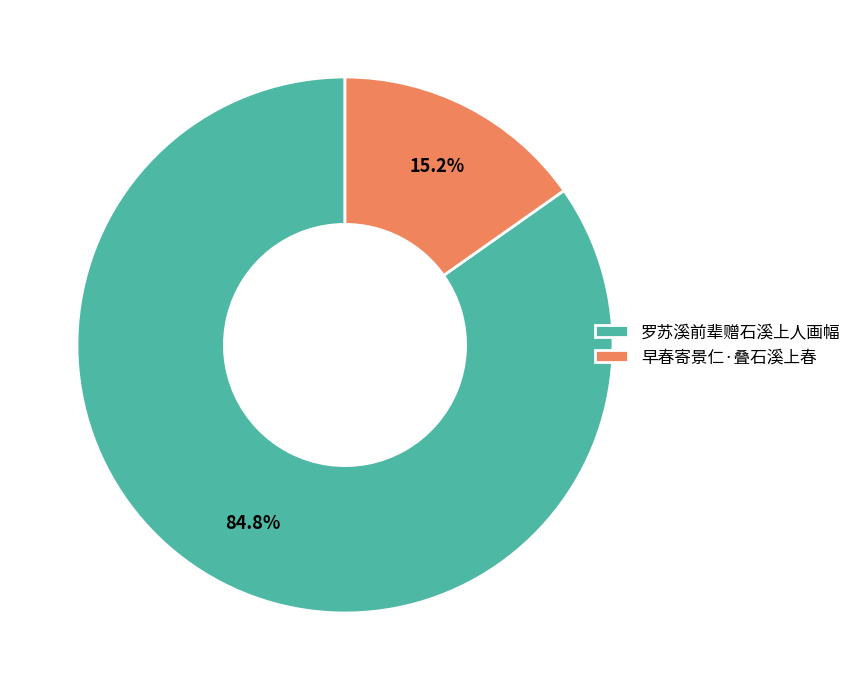

Approximately how many times larger is the value at 罗苏溪前辈赠石溪上人画幅 compared to 早春寄景仁·叠石溪上春?

5.6